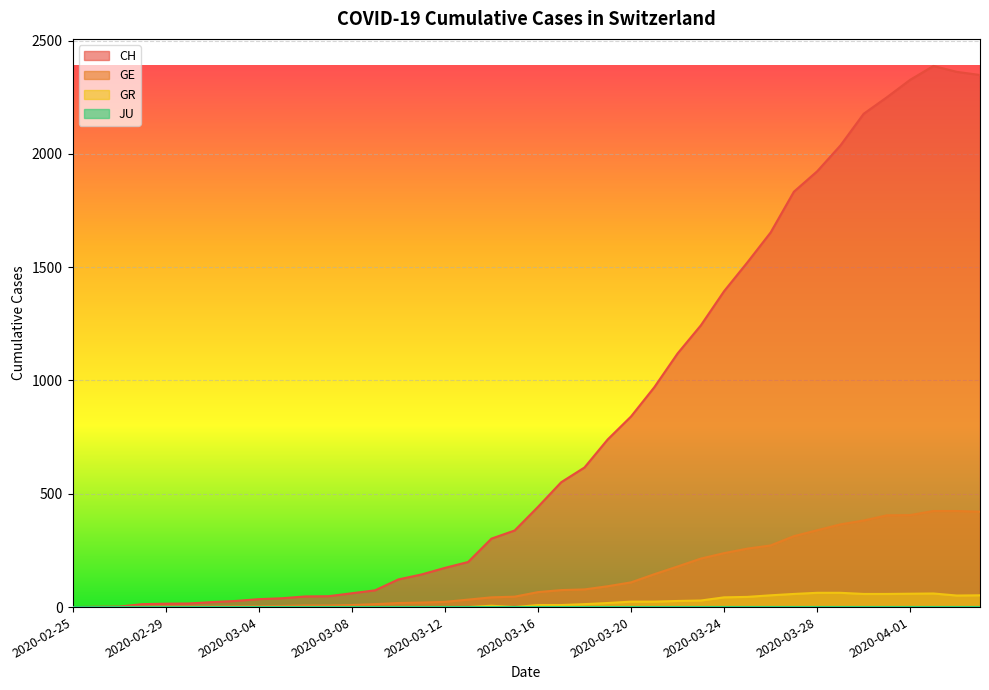

Count the number of categories in the chart.

40